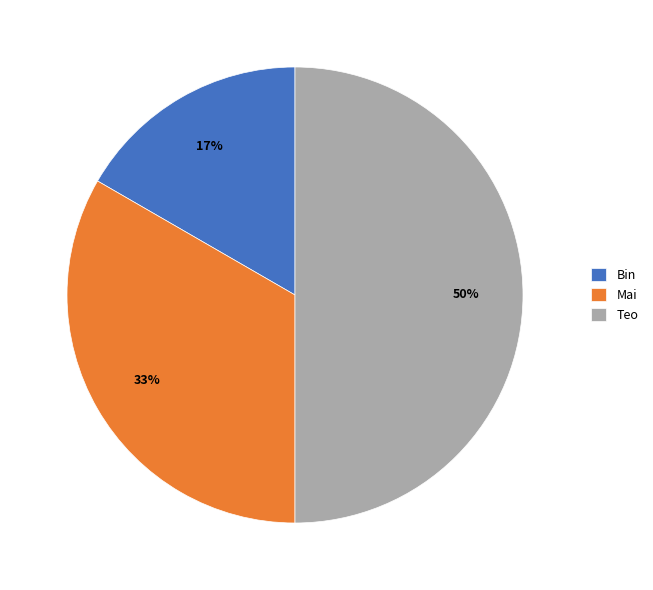

To the nearest percent, what percentage of the pie is Mai?

33%